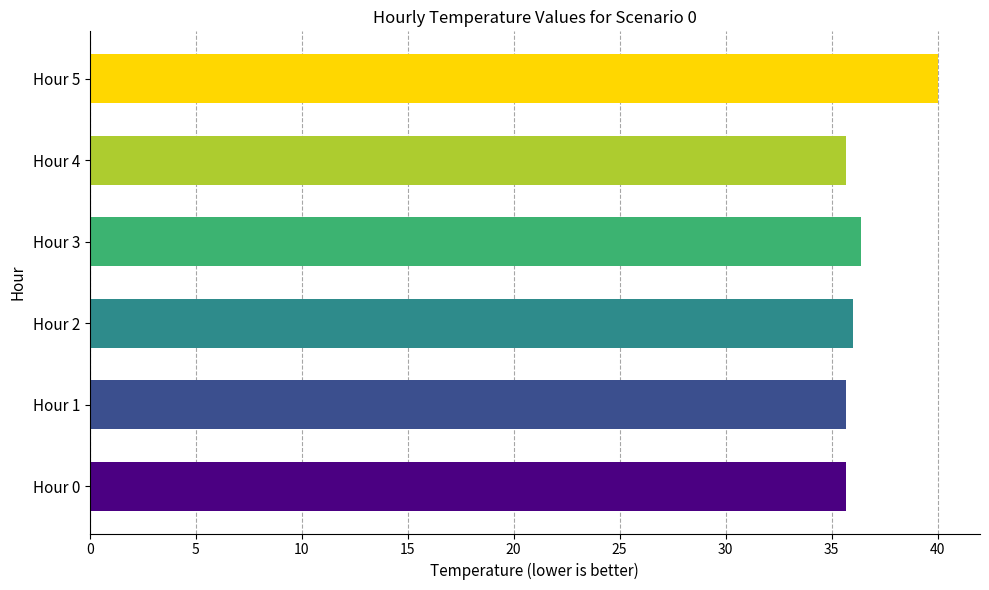

What is the difference between the maximum and minimum values?

4.3